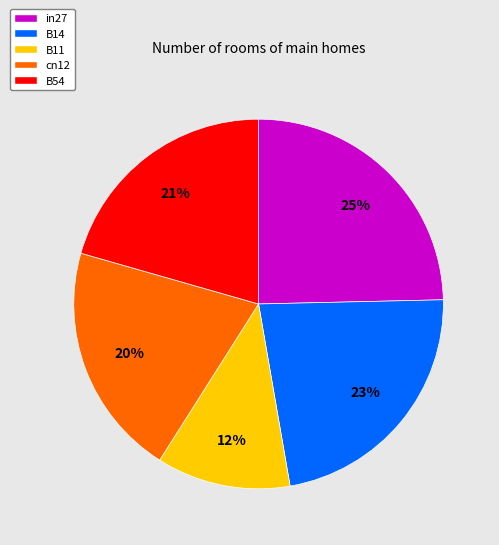

Which category has the biggest portion of the pie?

in27